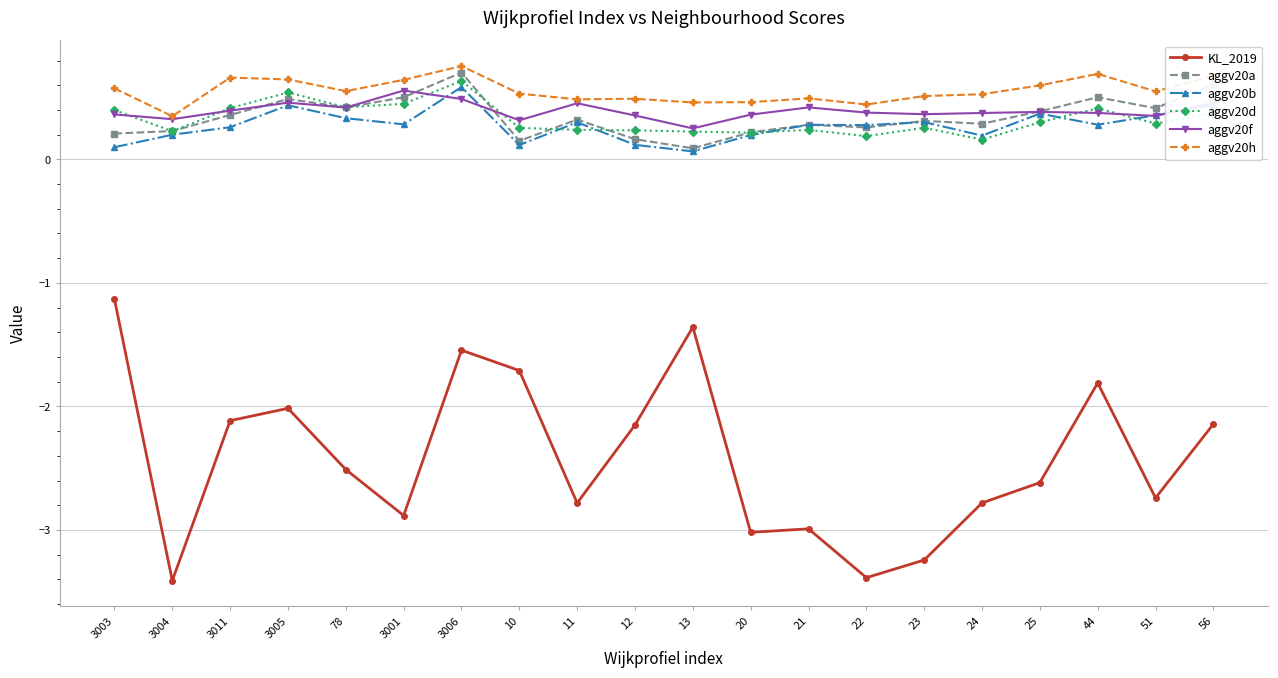

At which category is the sum across all series the highest?

3006